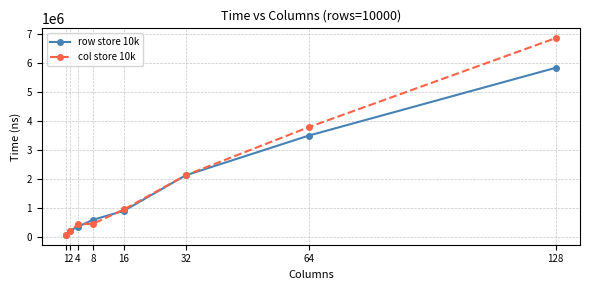

List the series in order of their peak value, highest first.

col store 10k, row store 10k